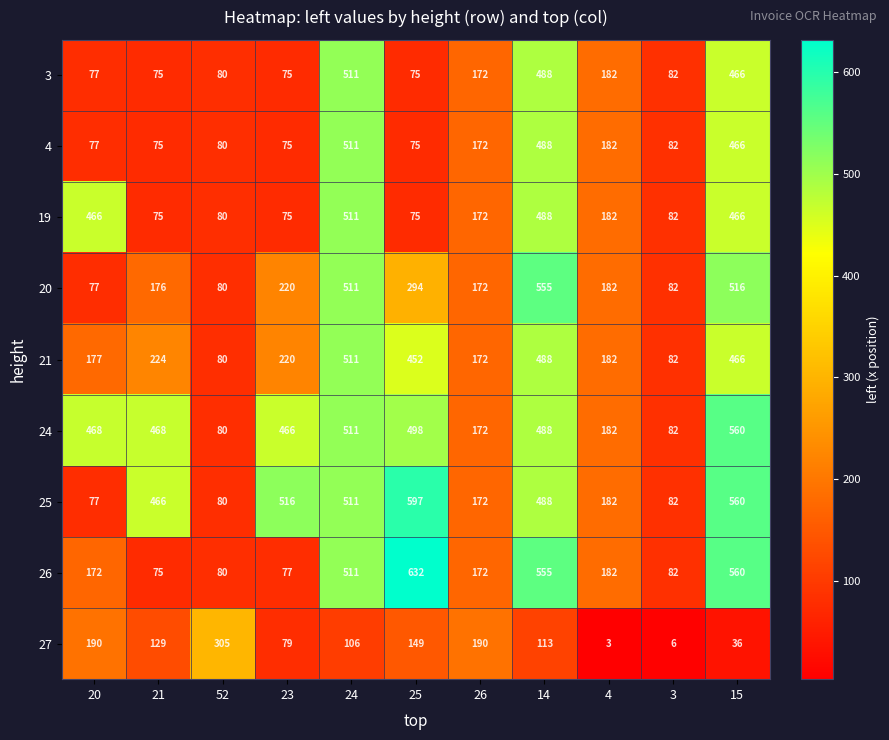

True or false: 26 has a value of 80 at 52.

True